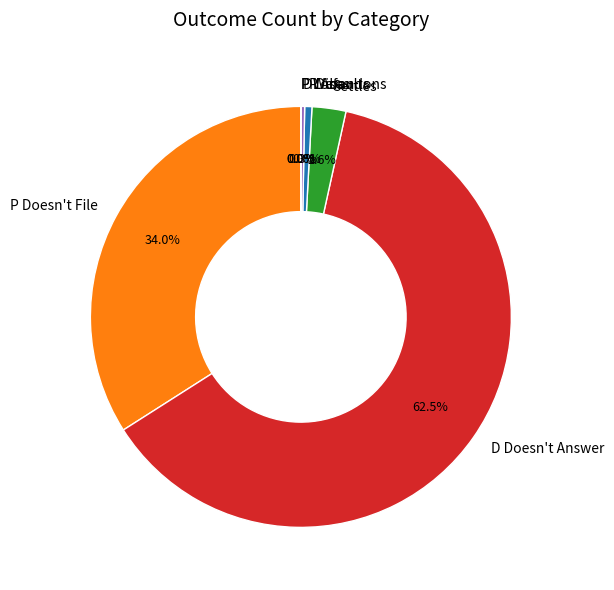

Between D Doesn't Answer and Settles, which is larger?

D Doesn't Answer